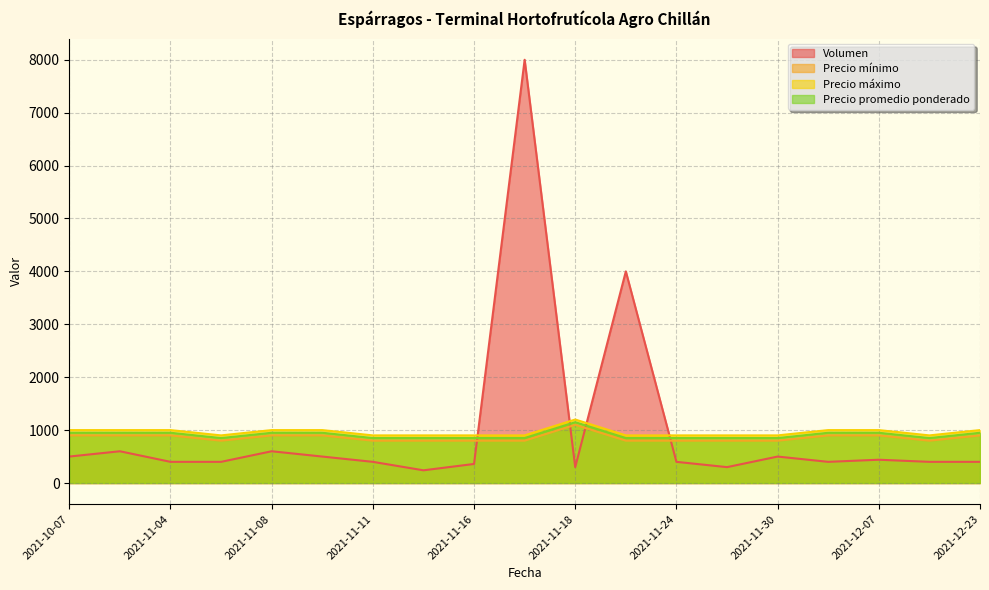

Where is the first local maximum for Volumen?

2021-11-03